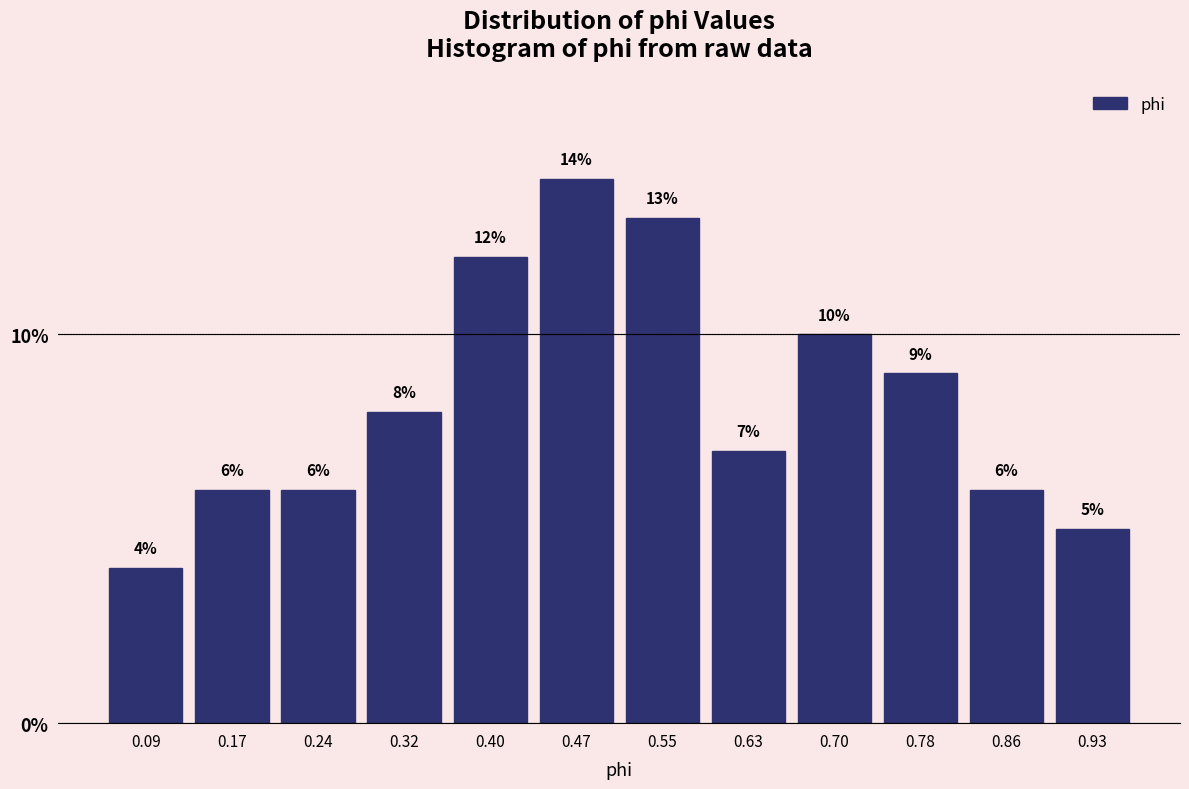

Reading left to right, list every bar in this chart as the range it spans on the x-axis followed by its height. The bar edges are not printed on the chart, so give them approximately, as read against the axis.

0.05 to 0.13: 4
0.13 to 0.21: 6
0.21 to 0.28: 6
0.28 to 0.36: 8
0.36 to 0.43: 12
0.43 to 0.51: 14
0.51 to 0.59: 13
0.59 to 0.66: 7
0.66 to 0.74: 10
0.74 to 0.82: 9
0.82 to 0.89: 6
0.89 to 0.97: 5